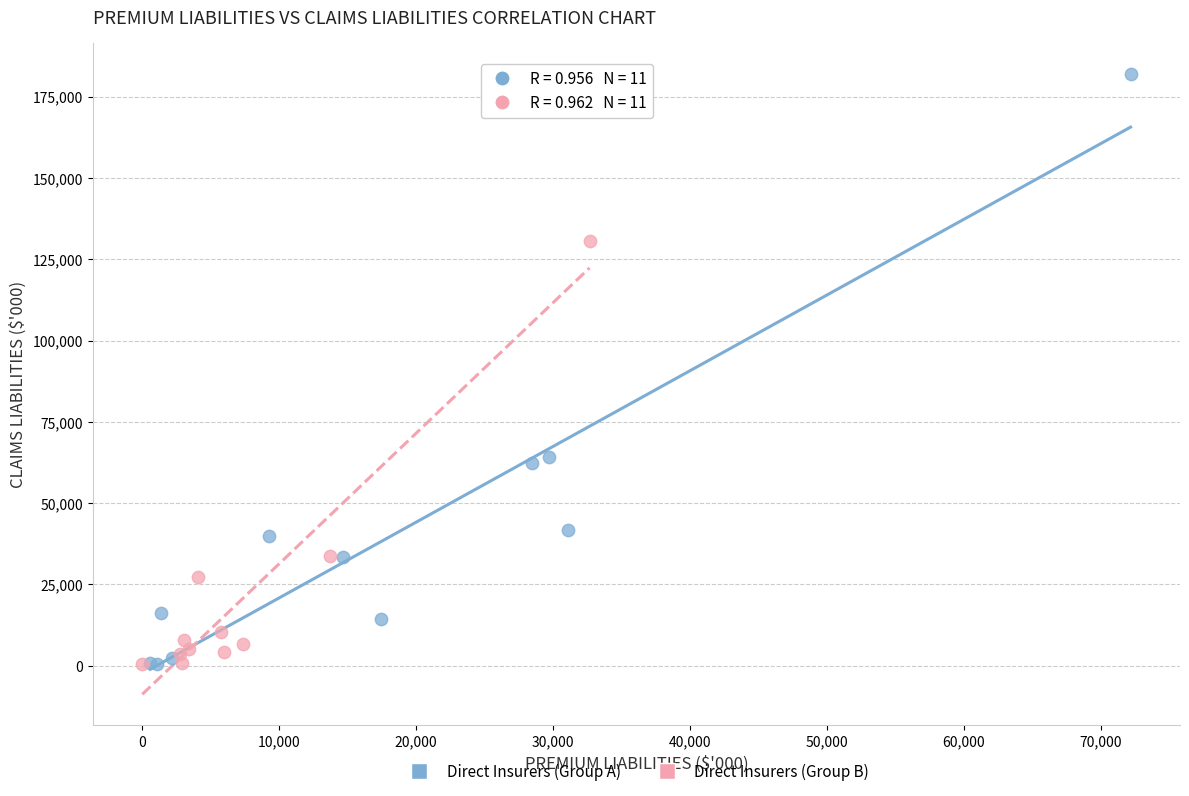

Which series has the widest spread of Y values?

Direct Insurers (Group A)